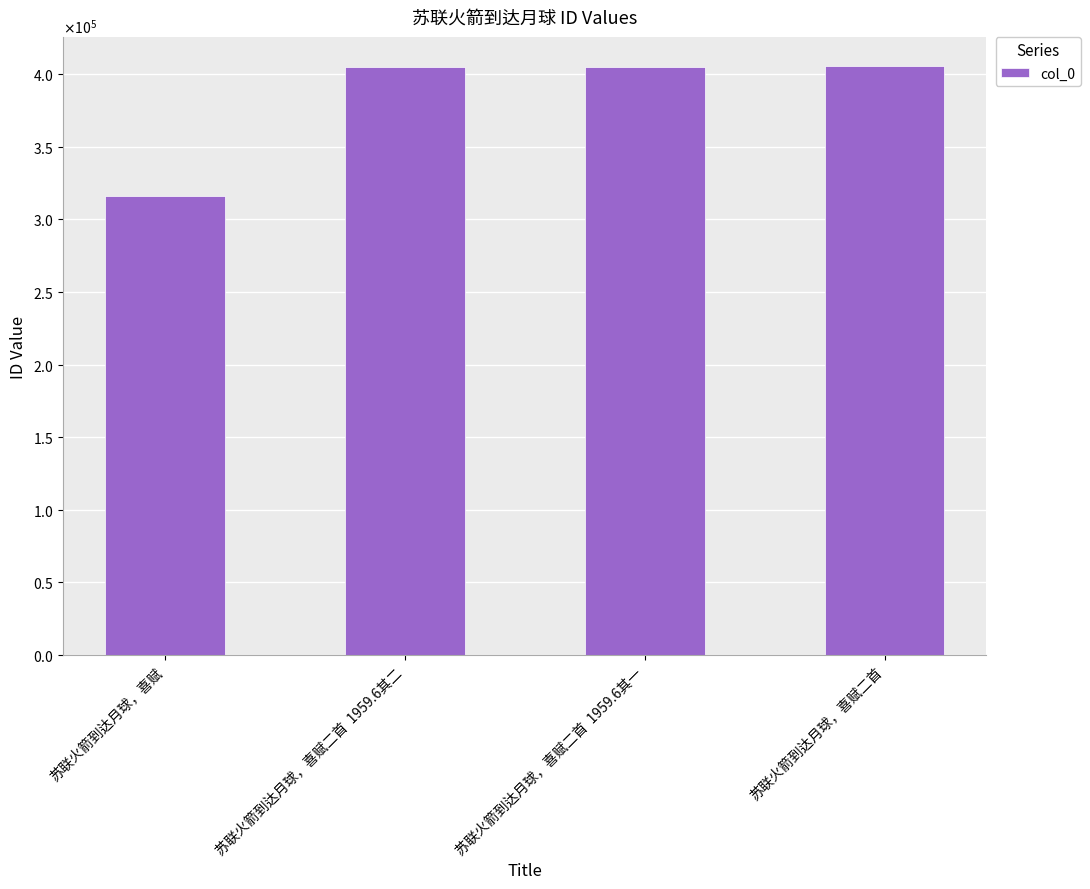

Reading left to right, list all the values displayed in this chart.

315898	405059	405058	405392